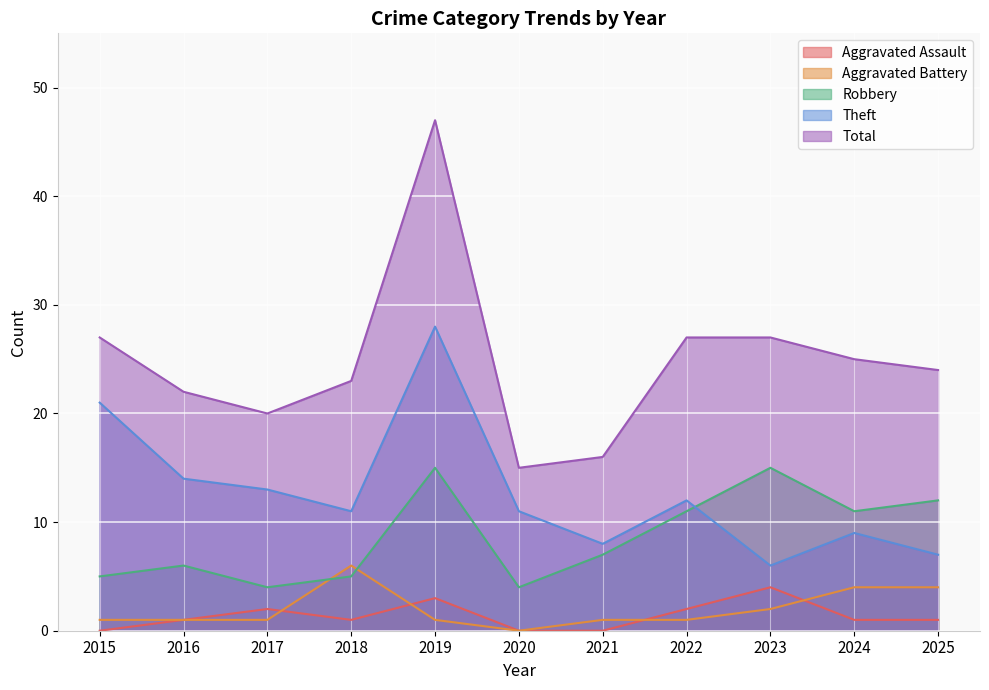

True or false: Aggravated Battery has more than 1 interior local peaks.

False